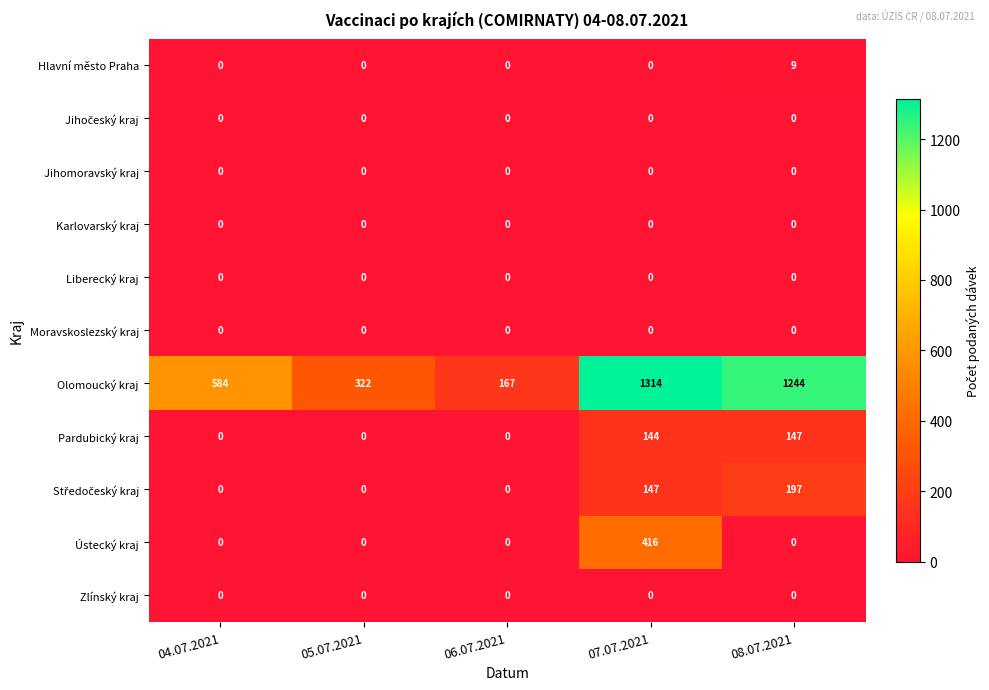

What is the total value across all series at 04.07.2021?

584